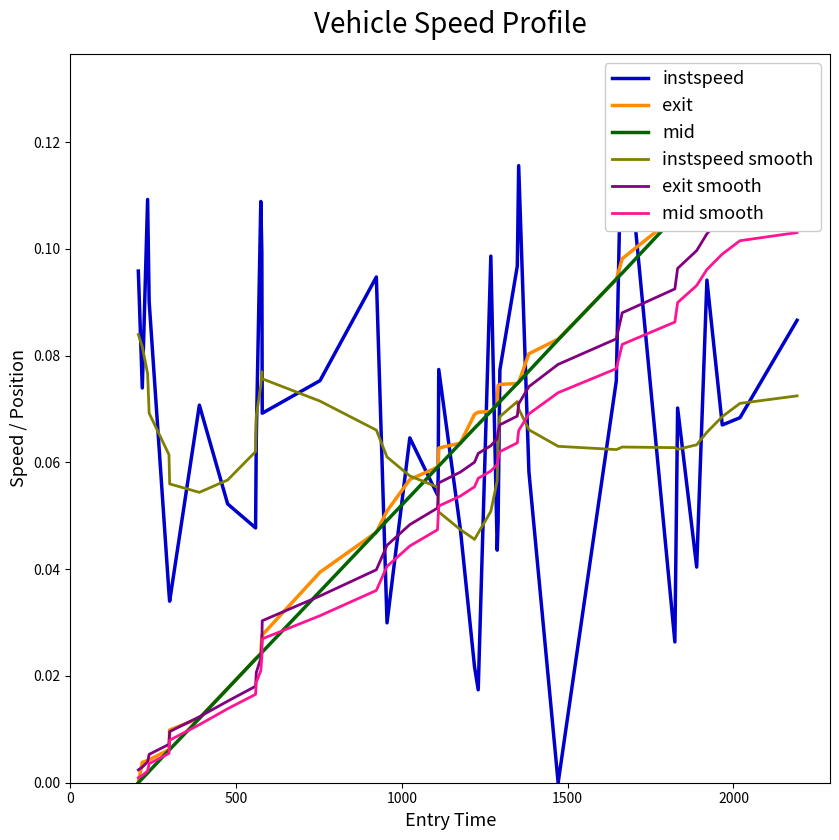

What are all the series names shown in the legend?

instspeed, exit, mid, instspeed smooth, exit smooth, mid smooth